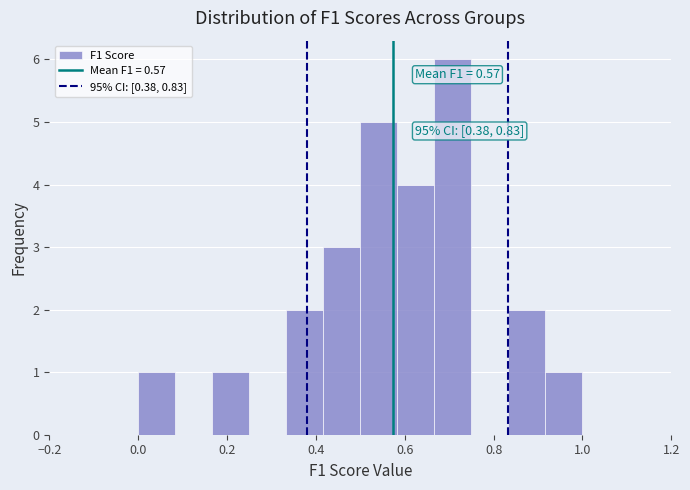

Which range on the x-axis has the tallest bar?

0.66 to 0.76